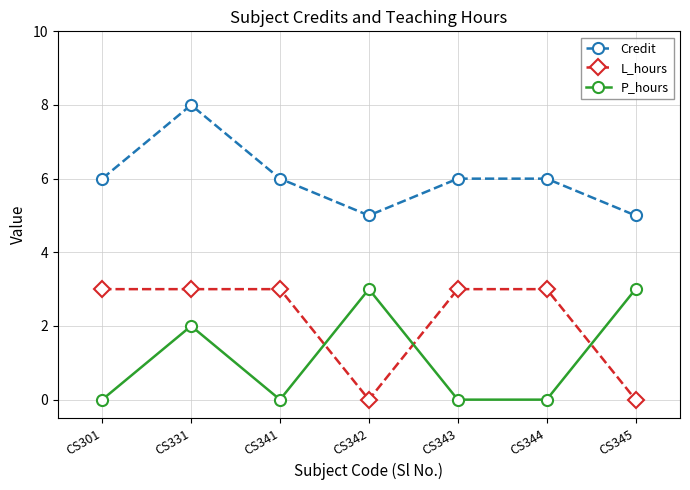

What is the spread (max minus min) of values at CS341?

6